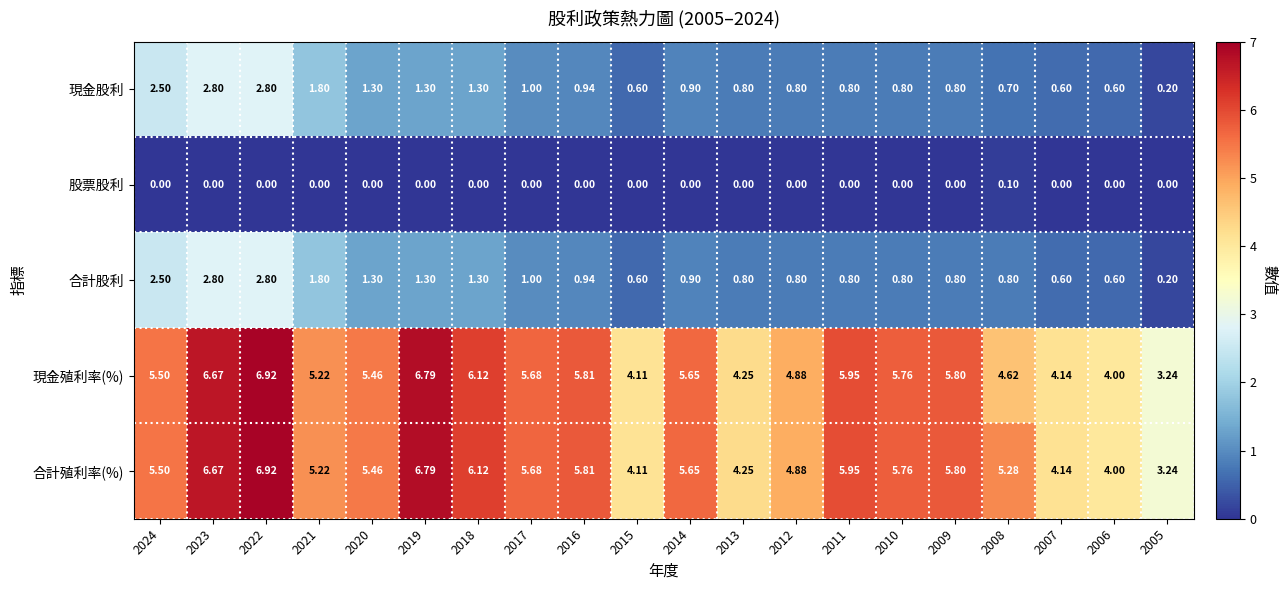

What is the difference between the highest and lowest values at 2008?

5.2